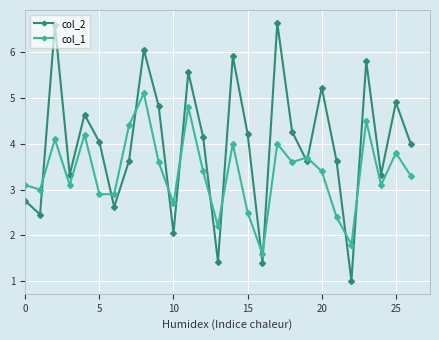

True or false: col_2 and col_1 cross at least once.

True